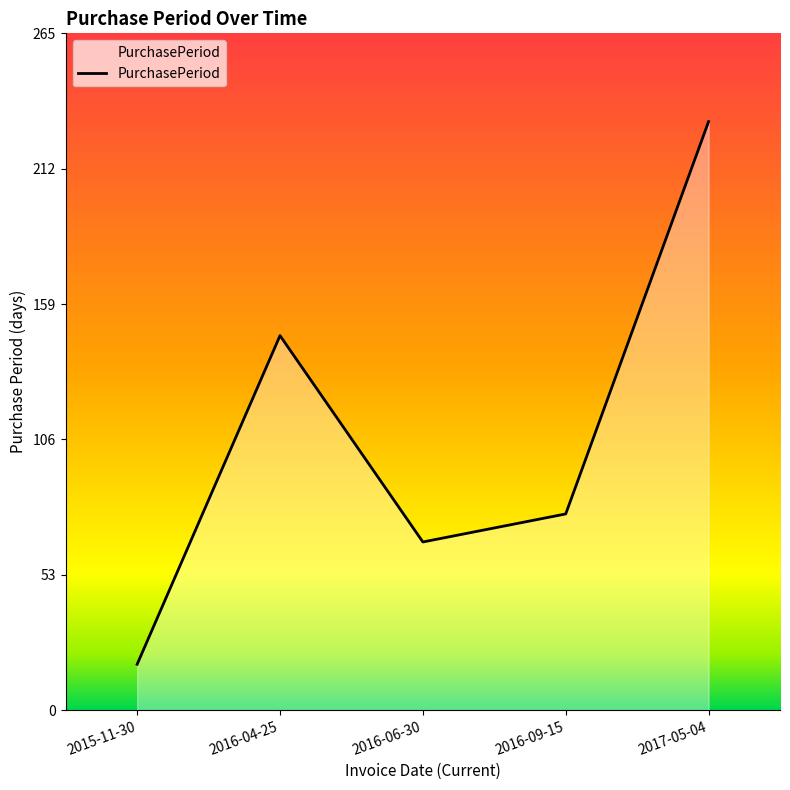

What is the difference between the maximum and minimum values?

213